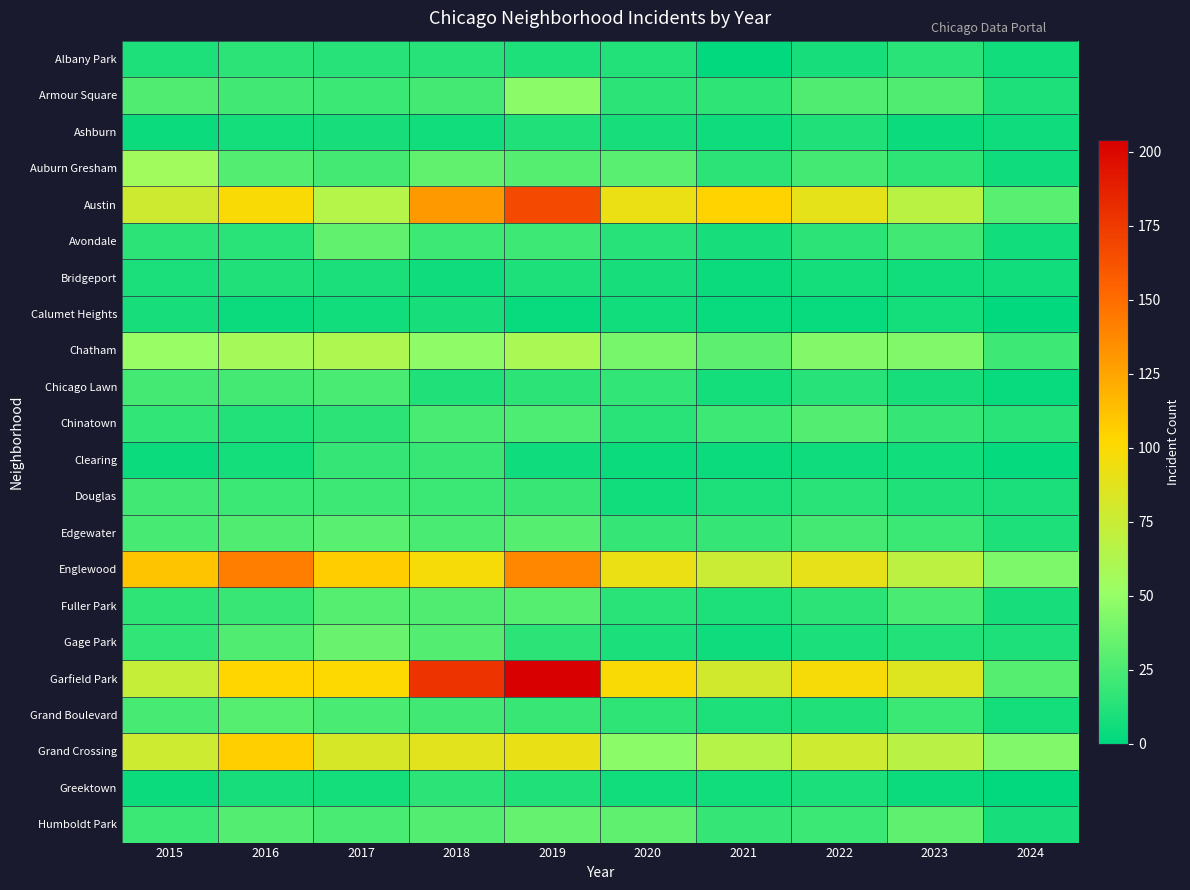

Which has a higher value, 2020 or 2015?

2020